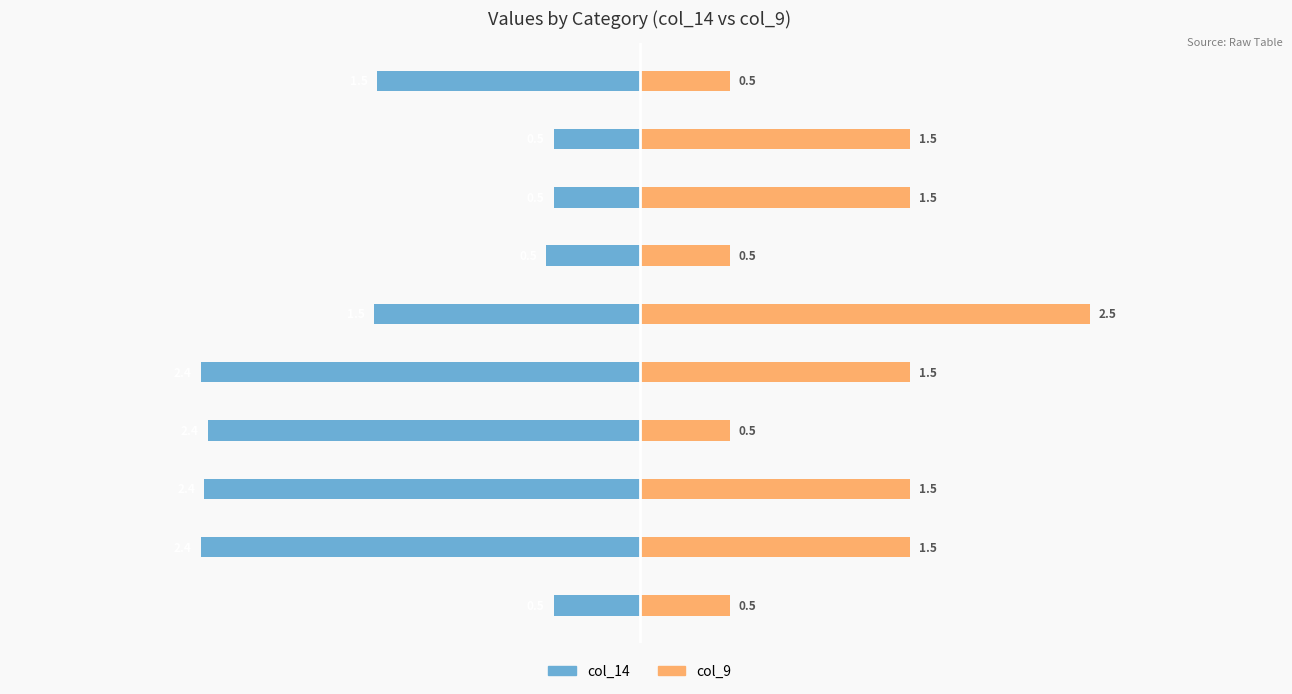

What is the minimum value for col_14?

-2.4